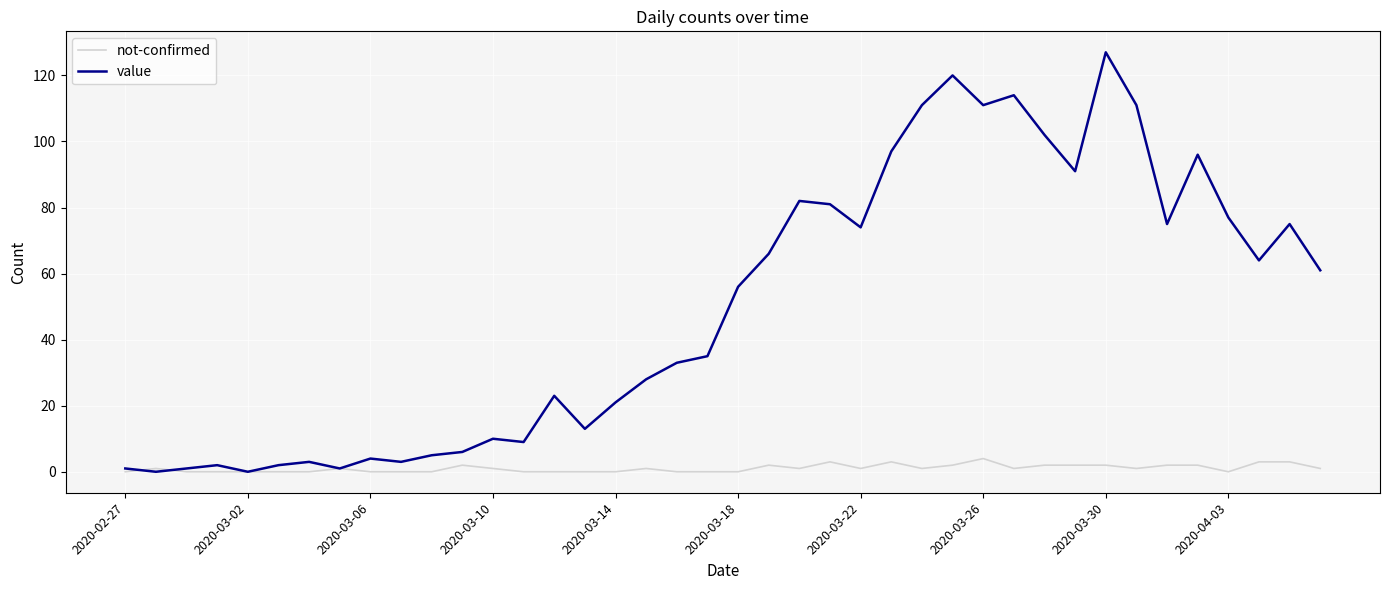

Rank the series by their maximum value, from highest to lowest.

value, not-confirmed